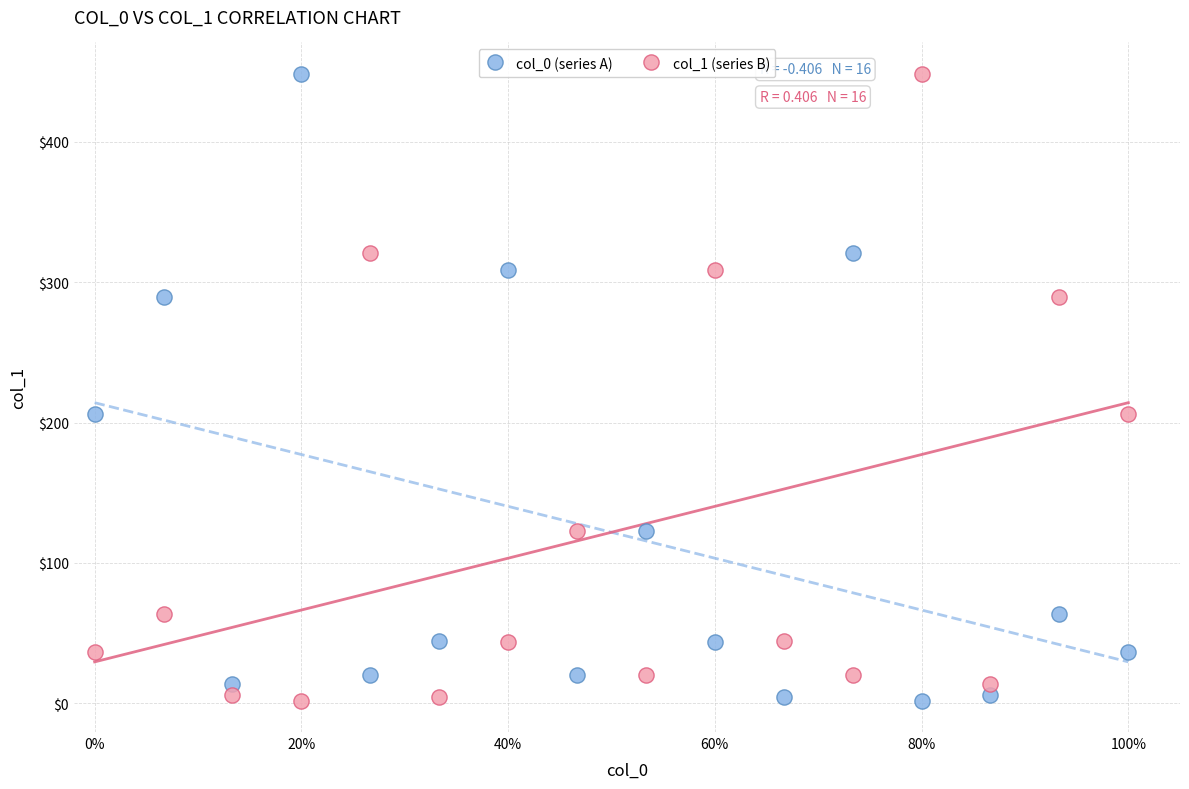

What are all the series names shown in the legend?

col_0 (series A), col_1 (series B)